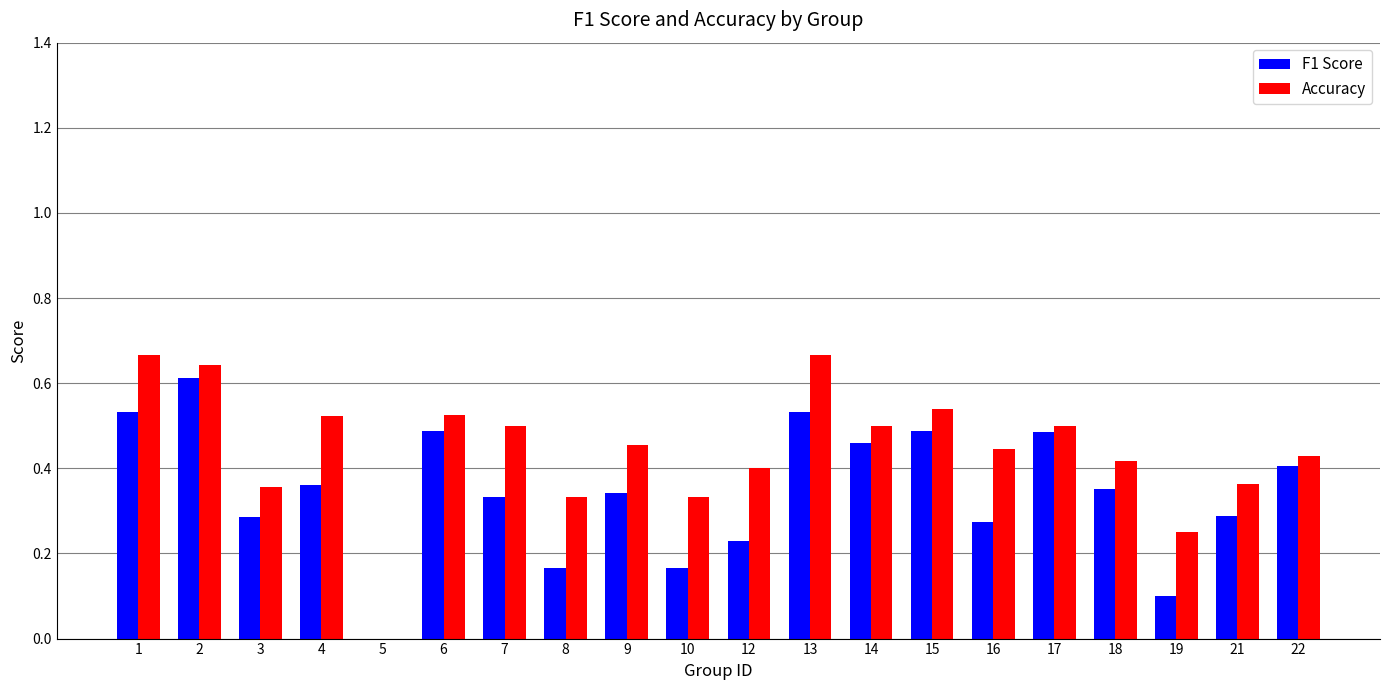

Which series changed the most between 1 and 17?

Accuracy